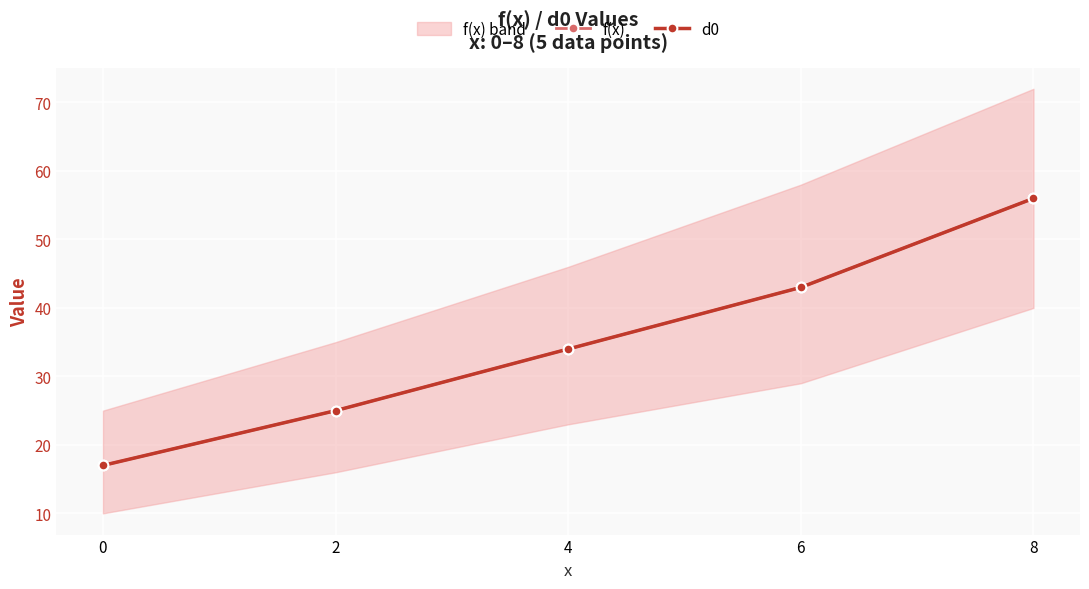

At which label is d0 closest to 36?

4